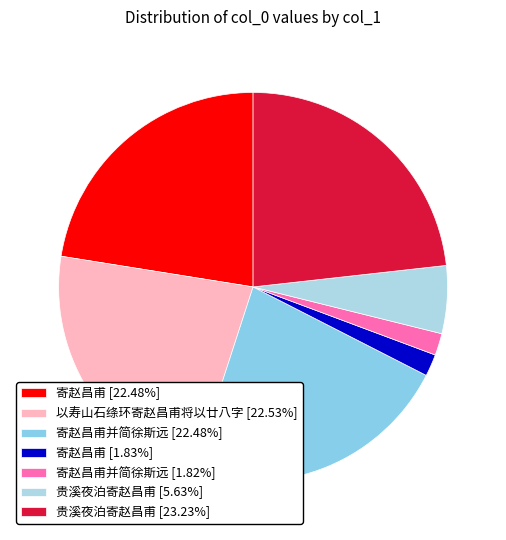

To the nearest percent, what is the average slice percentage?

14%